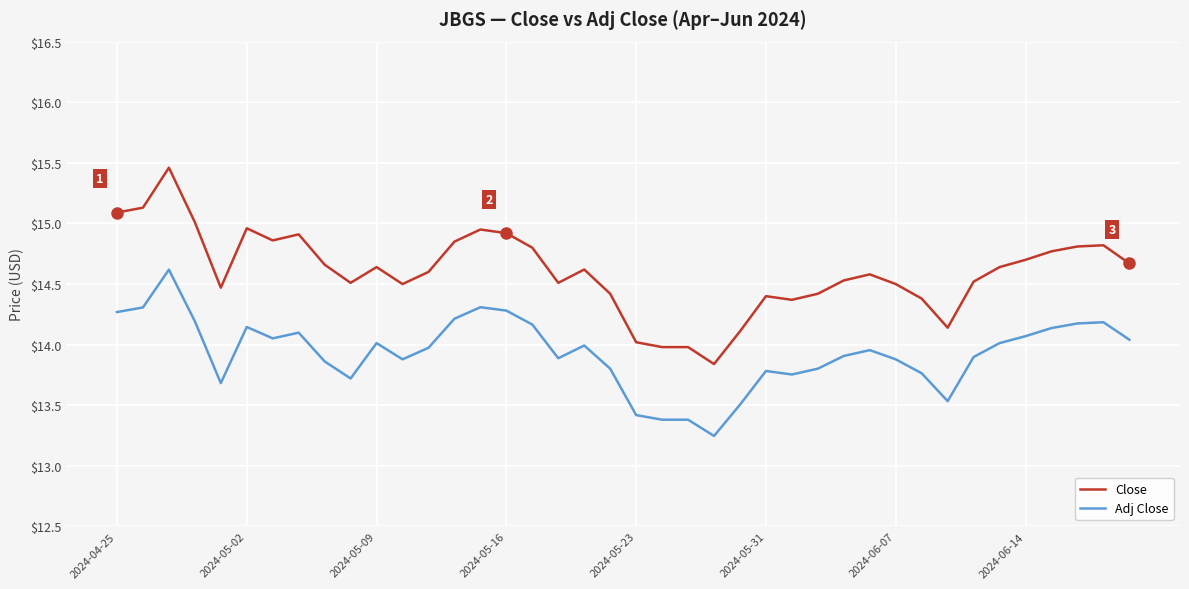

Which series has the largest range (max minus min)?

Close